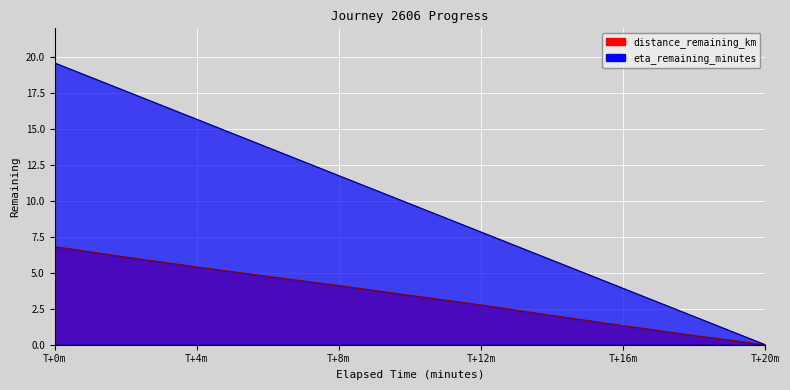

True or false: distance_remaining_km has a value of 2.7 at T+0m.

False